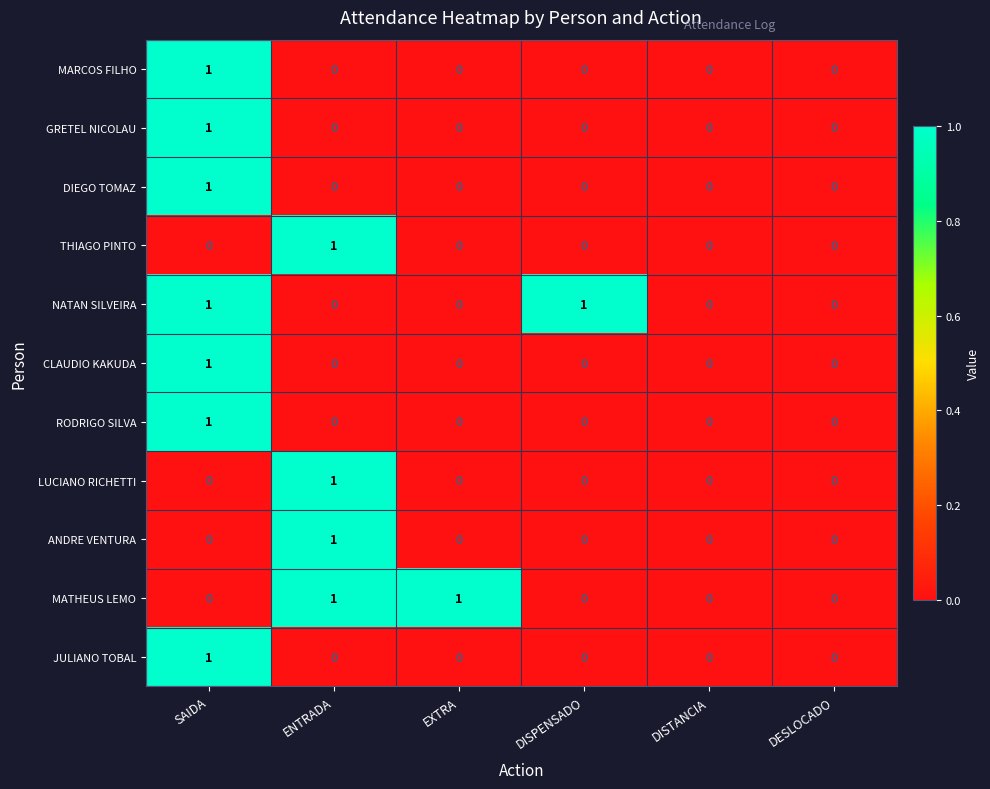

Is the value of NATAN SILVEIRA at SAIDA greater than the value of RODRIGO SILVA at DISPENSADO?

Yes